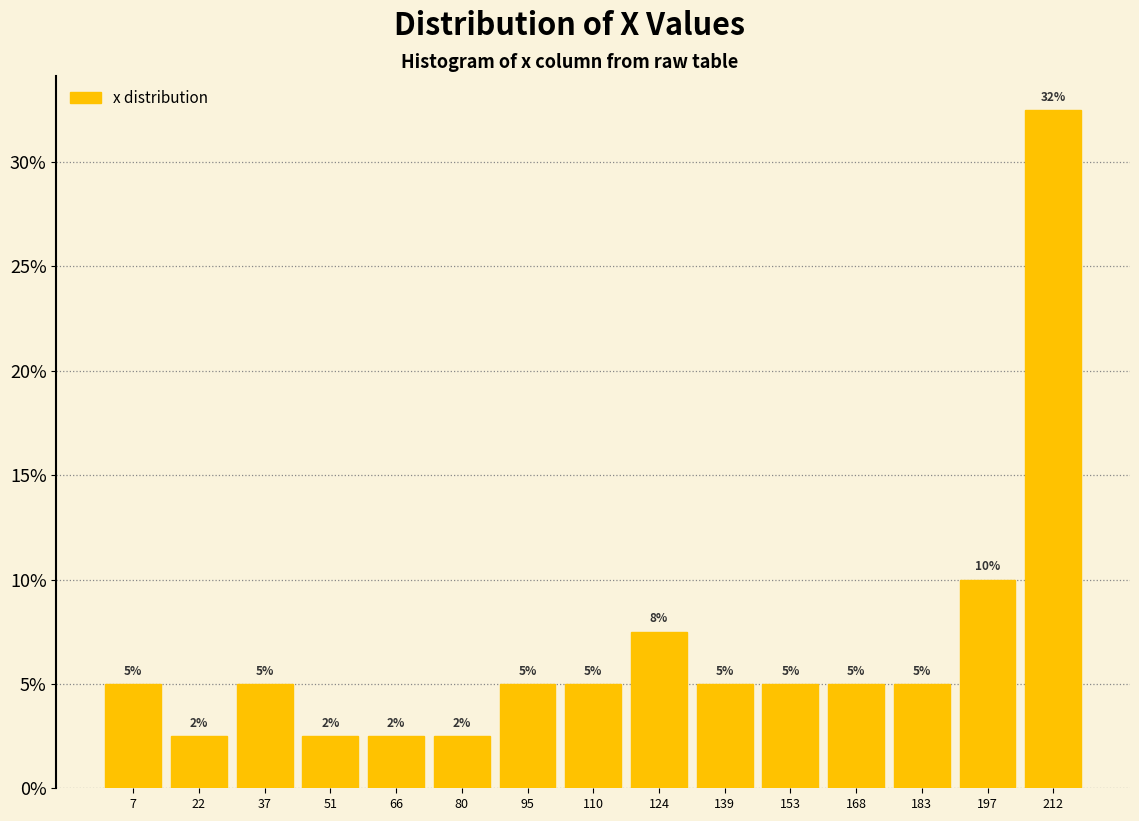

Over which range of the x-axis is the bar tallest?

204 to 220